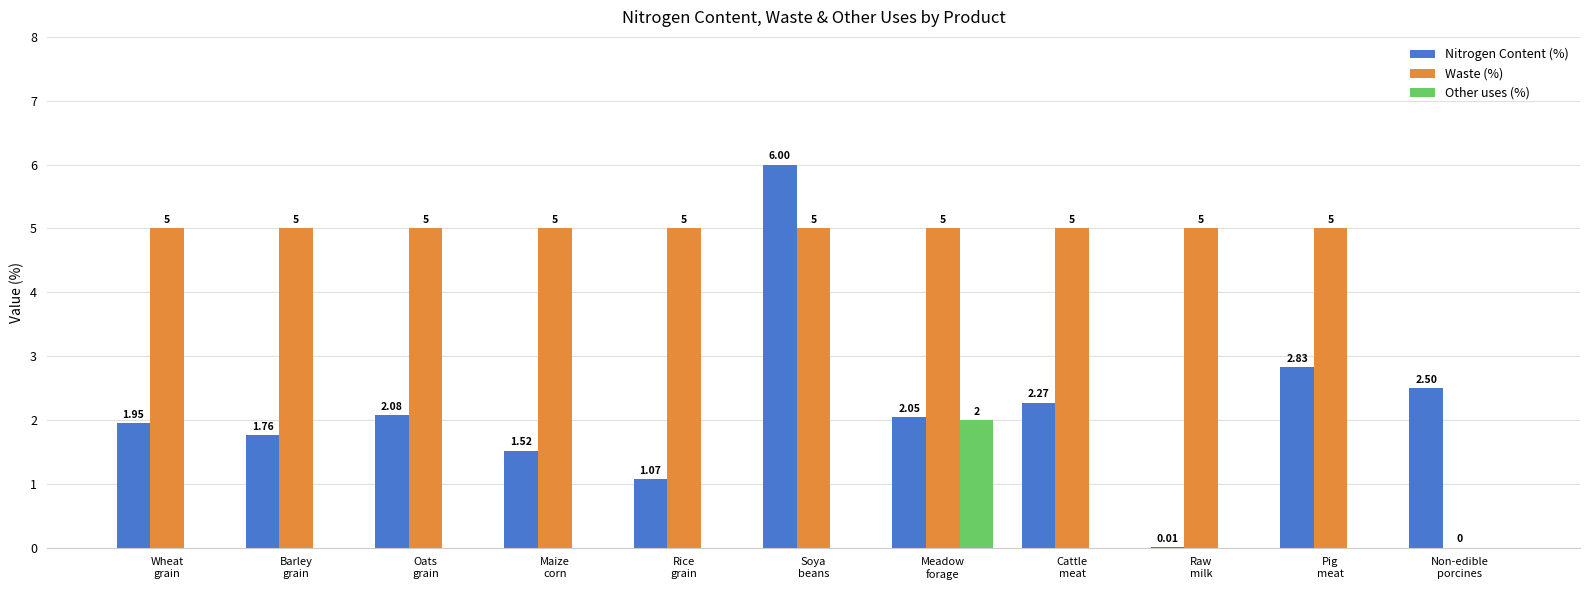

What is the sum of all Other uses (%) values?

2.0